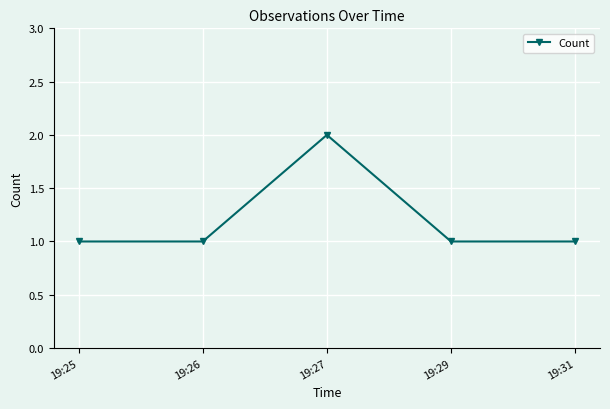

Approximately how many times larger is the value at 19:31 compared to 19:27?

0.5